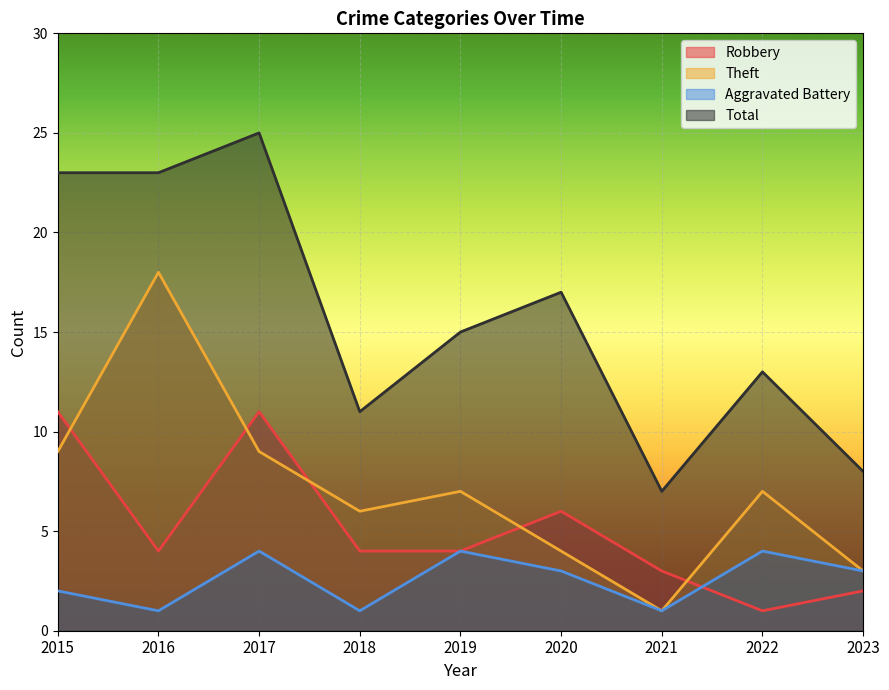

True or false: Aggravated Battery has a value of 3 at 2023.

True